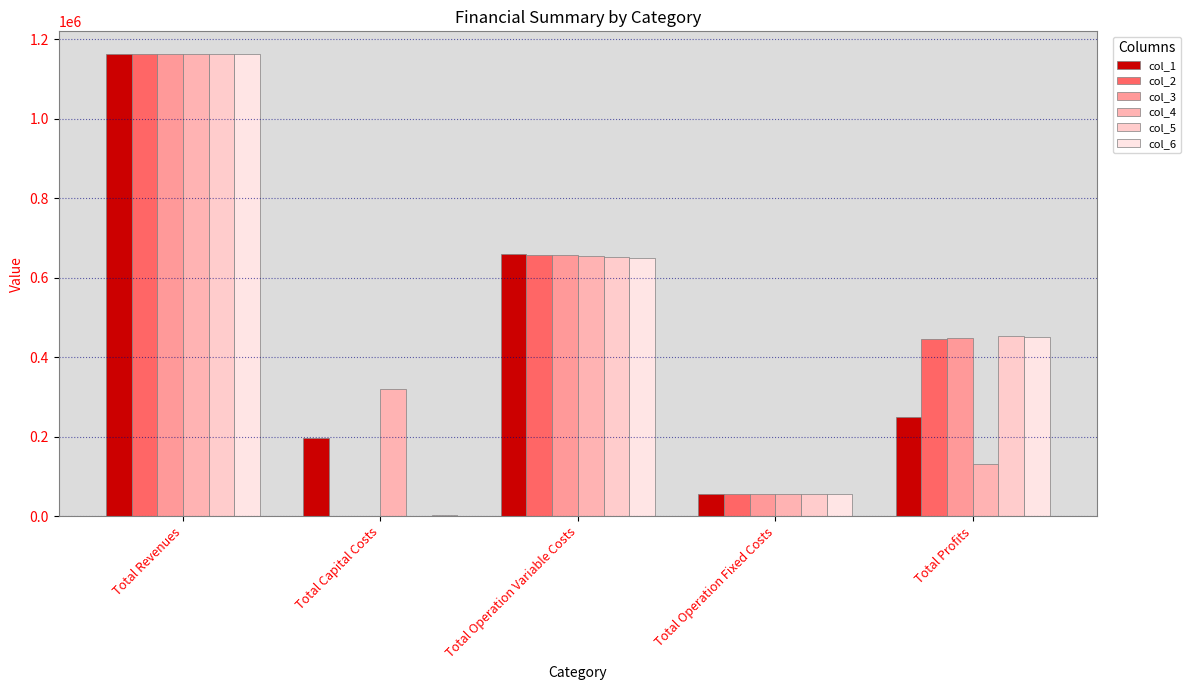

How many positive values does the col_3 series have?

4